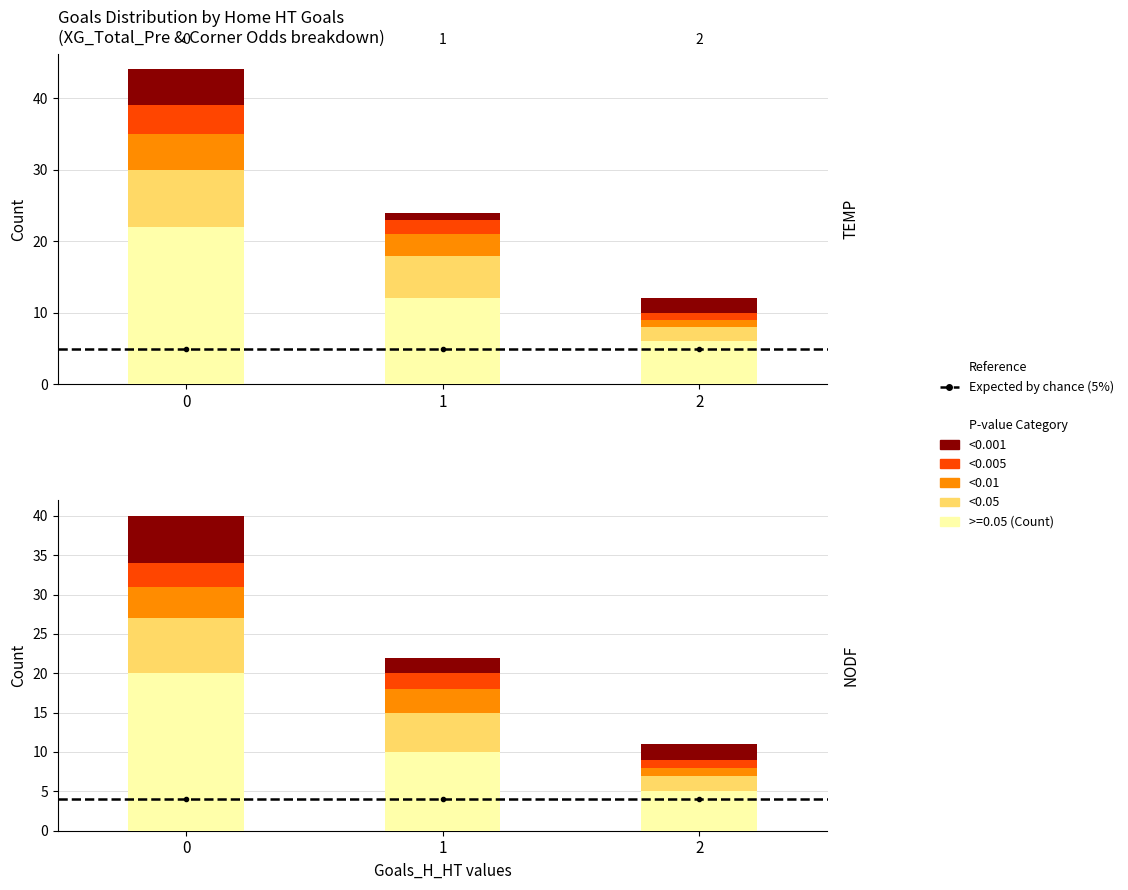

The value of <0.001 at 0 is 8. True or false?

False